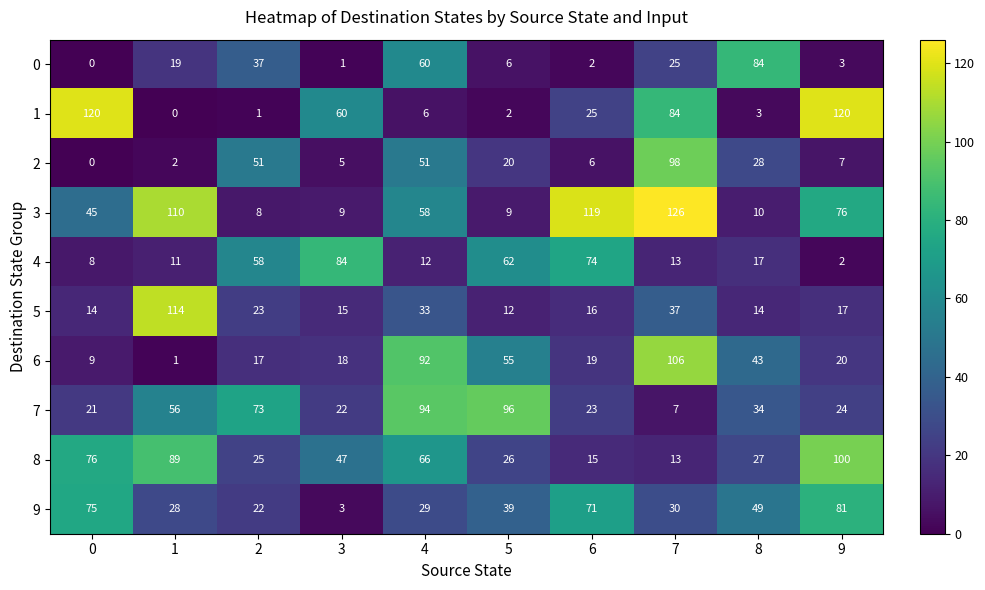

What is the maximum value shown in the chart?

126